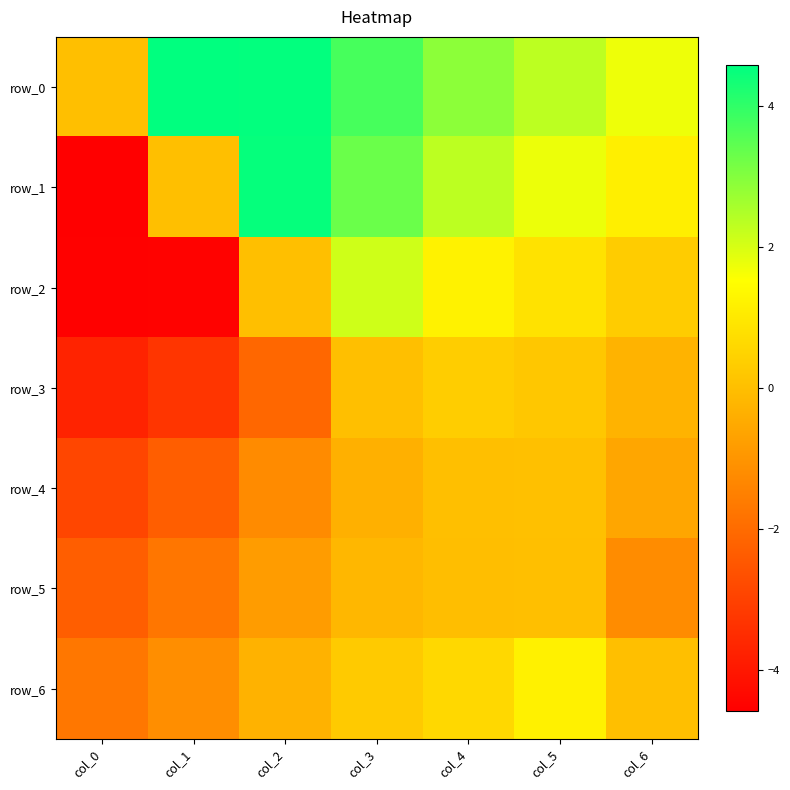

The row_4 series shows -4.1 at col_1. True or false?

False